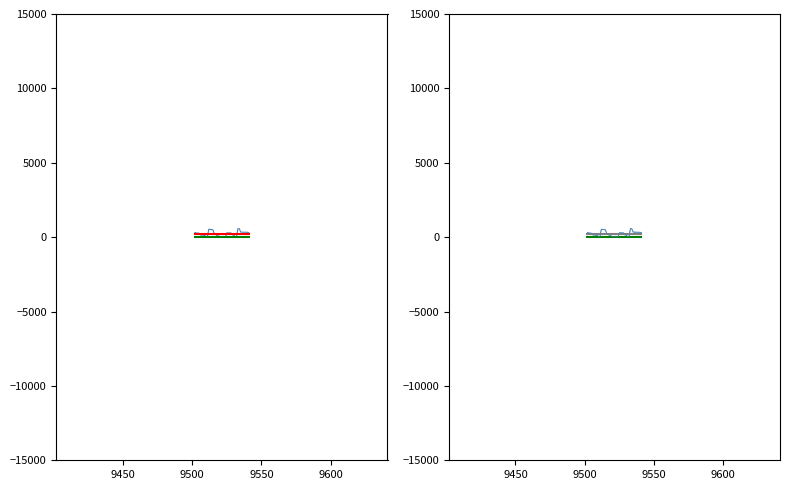

How many lines are shown in the chart?

5